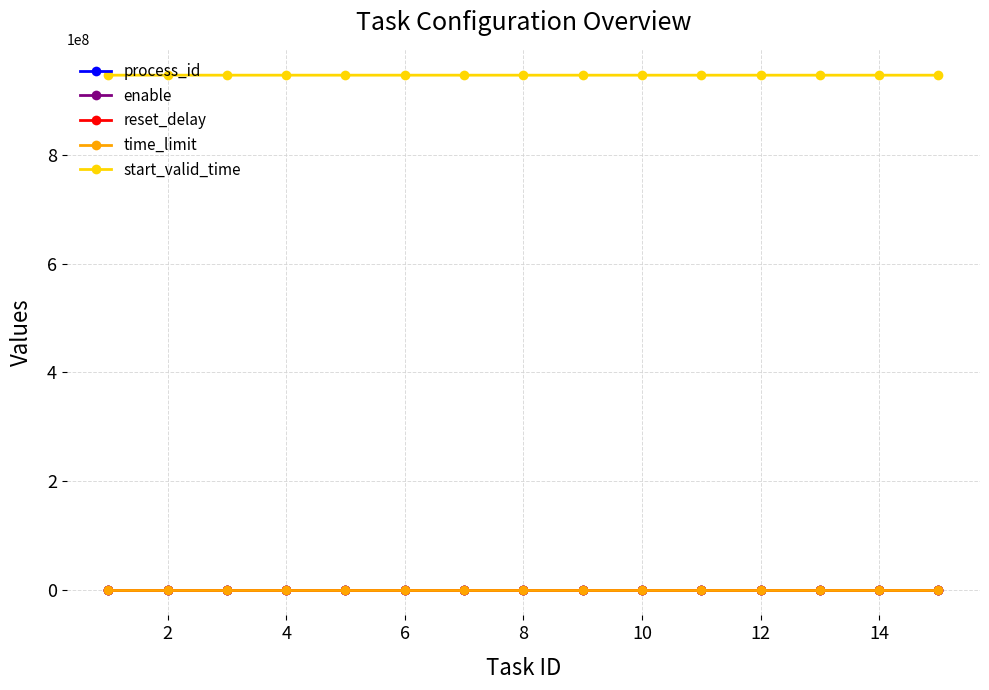

Which series has the largest total across all categories?

start_valid_time